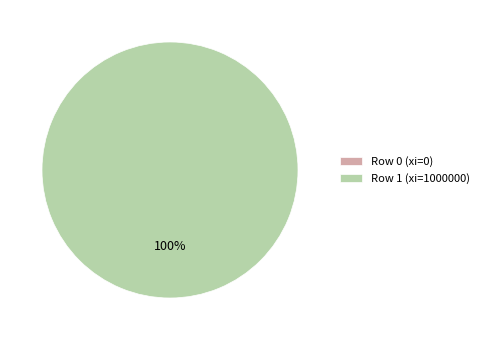

Do Row 0 (xi=0) and Row 1 (xi=1000000) together represent more than half of the pie?

Yes